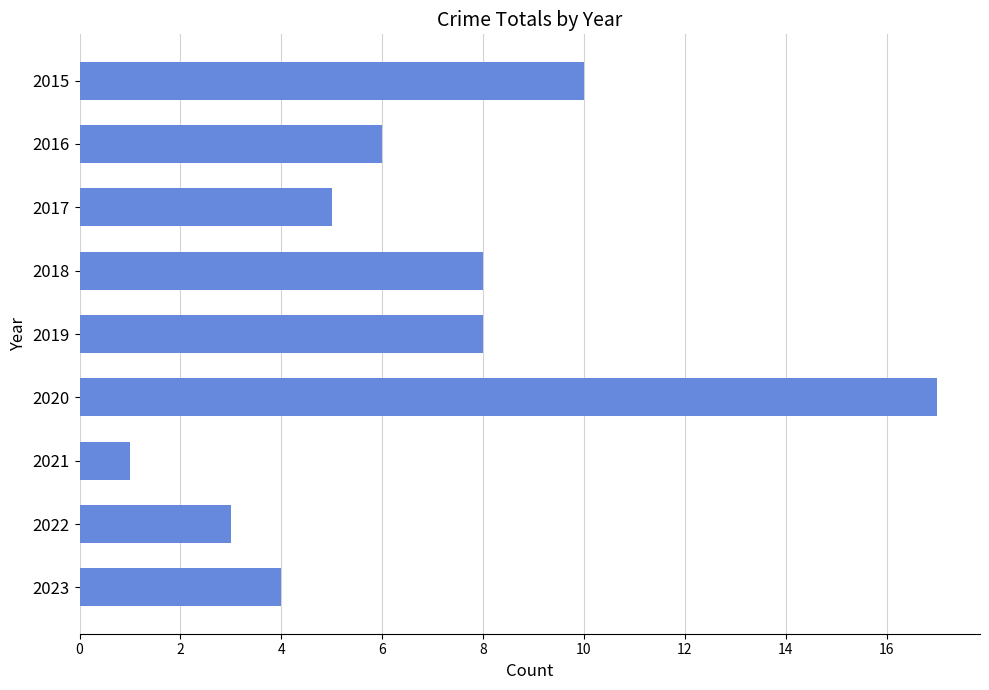

Which has a higher value, 2020 or 2017?

2020